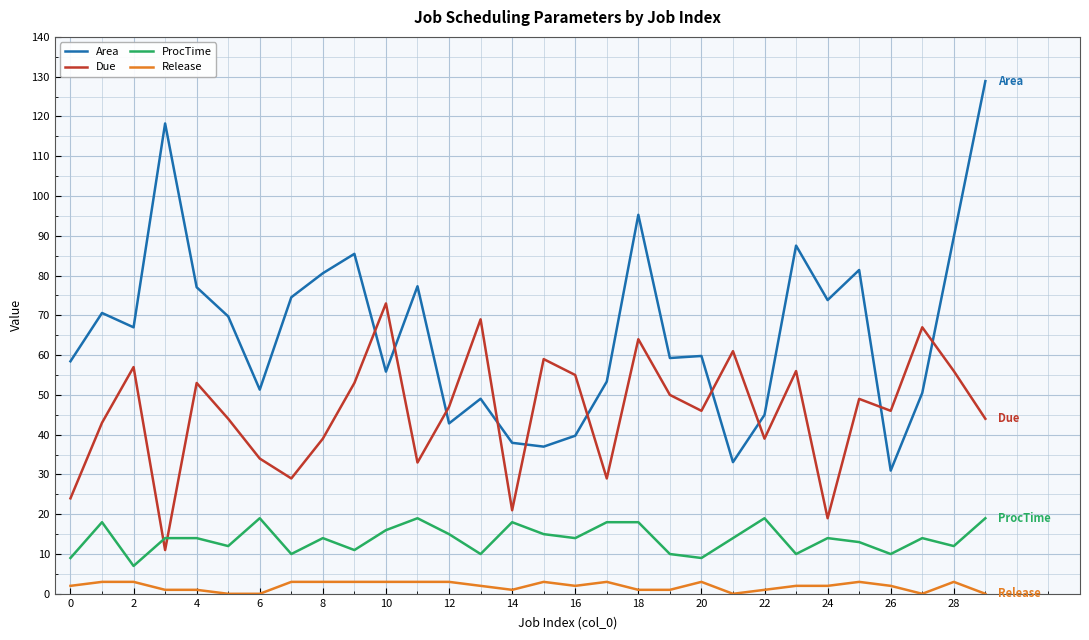

What is the maximum value for Due?

73.0